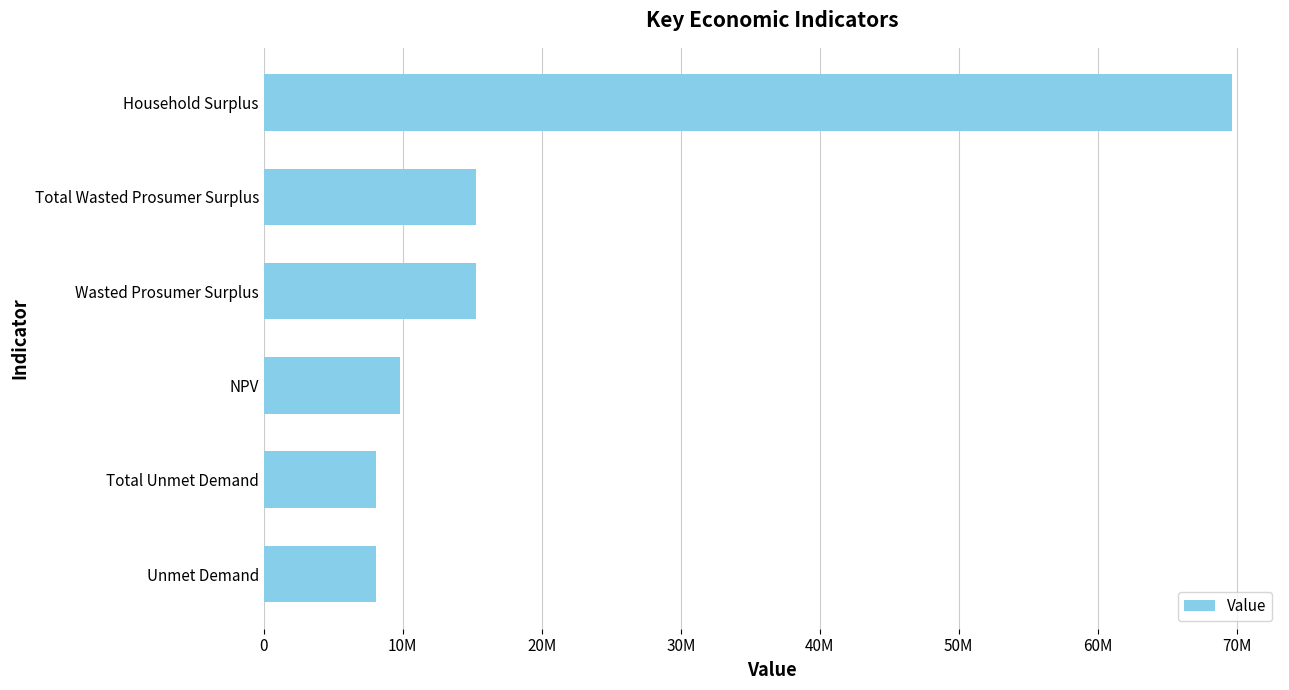

Does the chart contain any negative values?

No